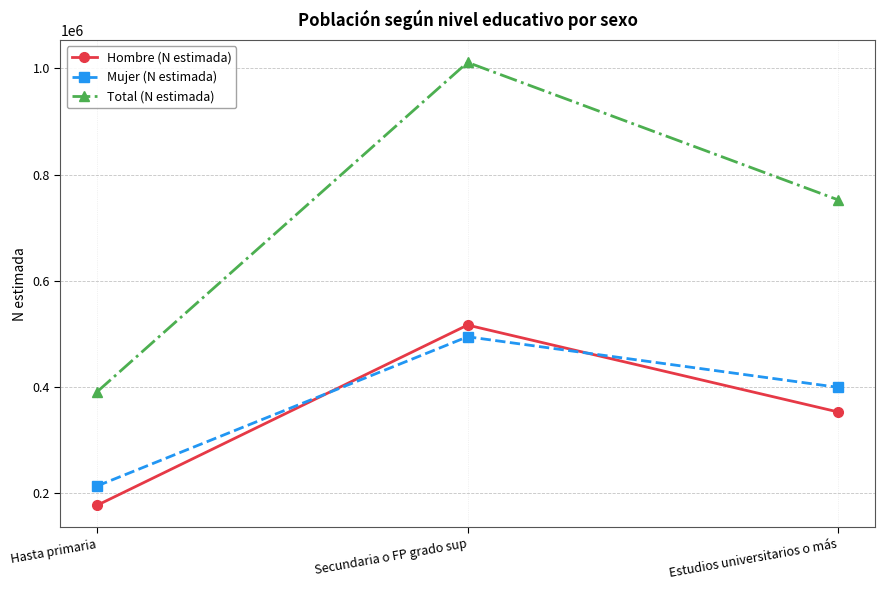

What is the spread (max minus min) of values at Secundaria o FP grado sup?

516729